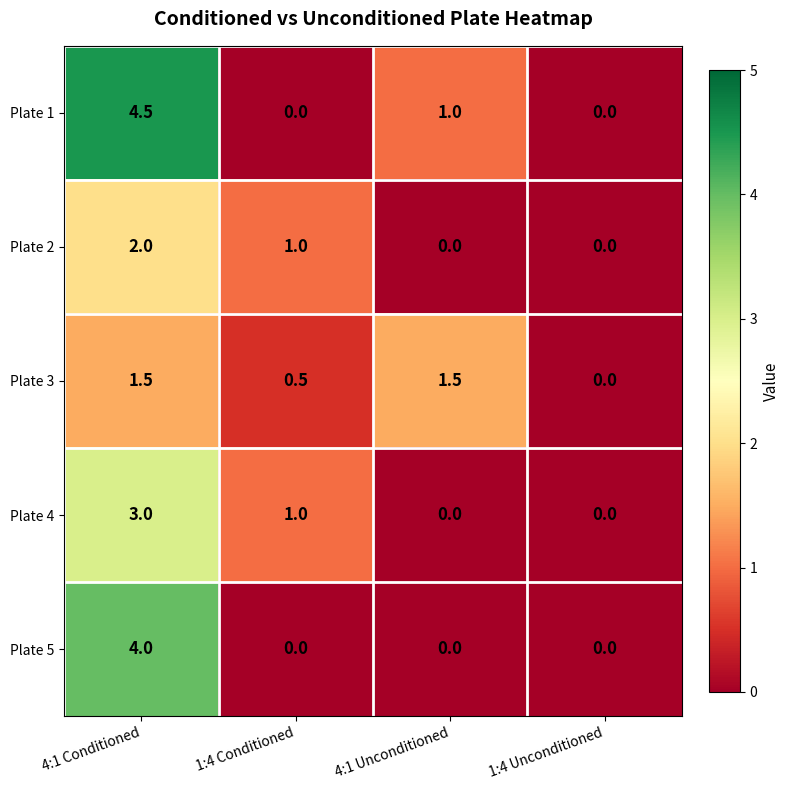

Count the number of data series in this chart.

5